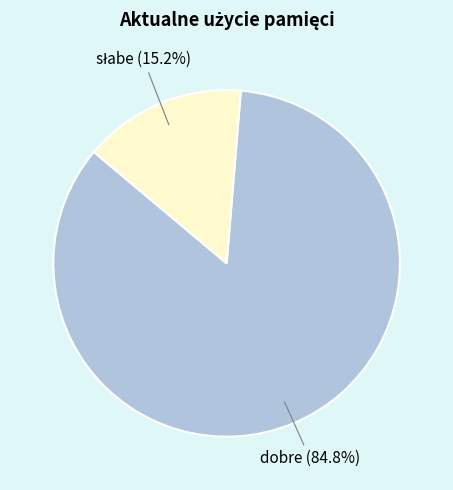

To the nearest percent, what percentage of the pie is dobre?

85%